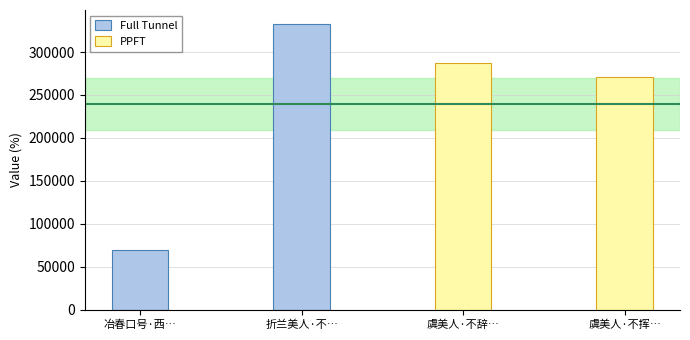

Between 冶春口号·西… and 折兰美人·不…, which is larger?

折兰美人·不…